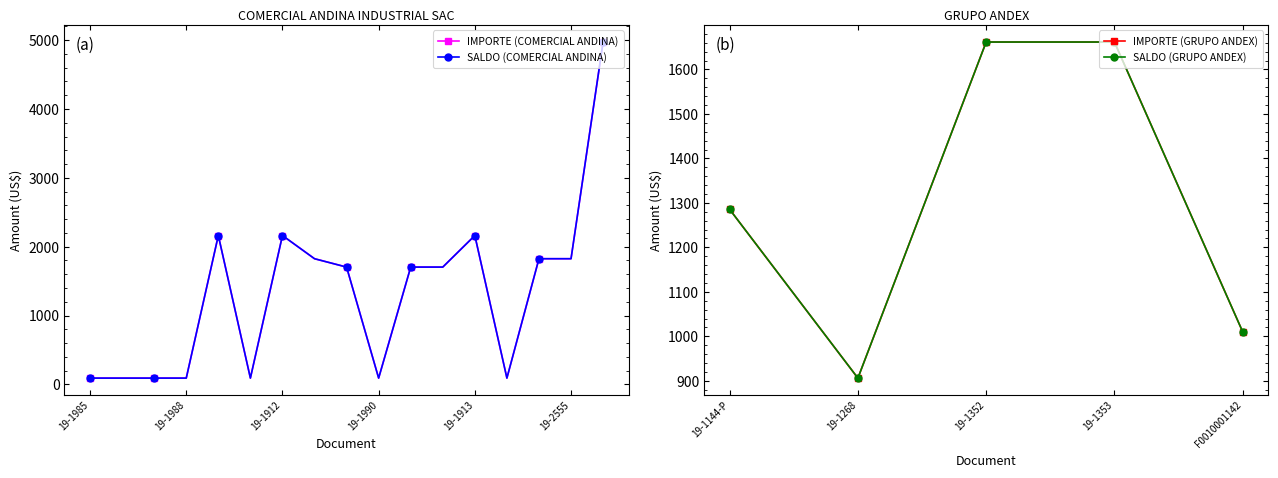

Which series has the widest spread of values?

IMPORTE (COMERCIAL ANDINA)